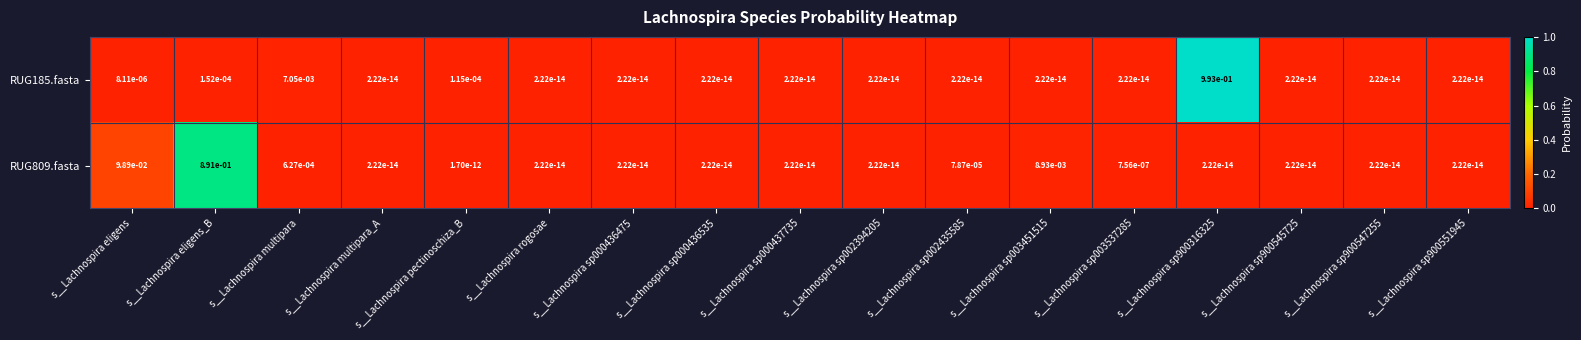

The value of RUG809.fasta at s__Lachnospira multipara is 0.0. True or false?

True